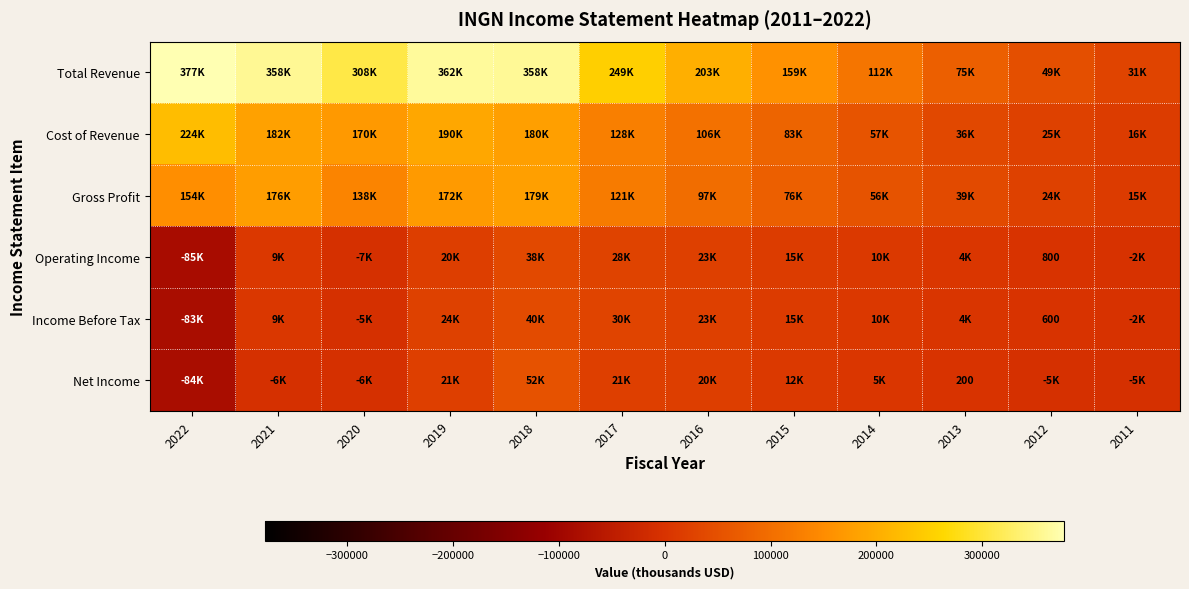

What is the sum of the Net Income values at 2016 and 2012?

15300